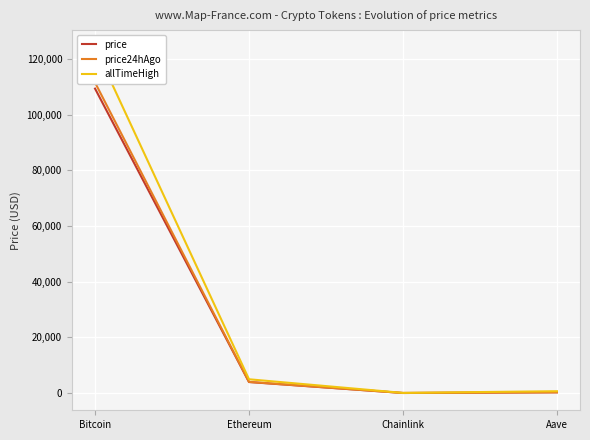

What is the difference between the price values at Ethereum and Chainlink?

3932.8